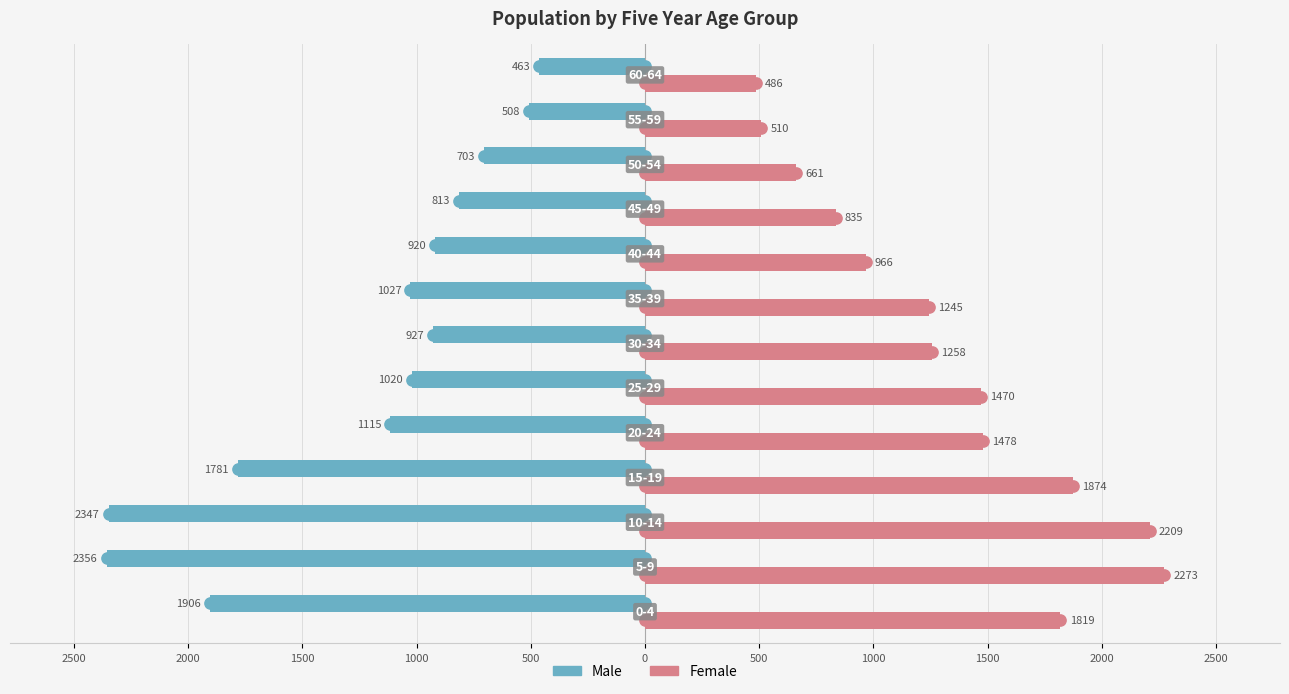

What are all the series names shown in the legend?

Male, Female